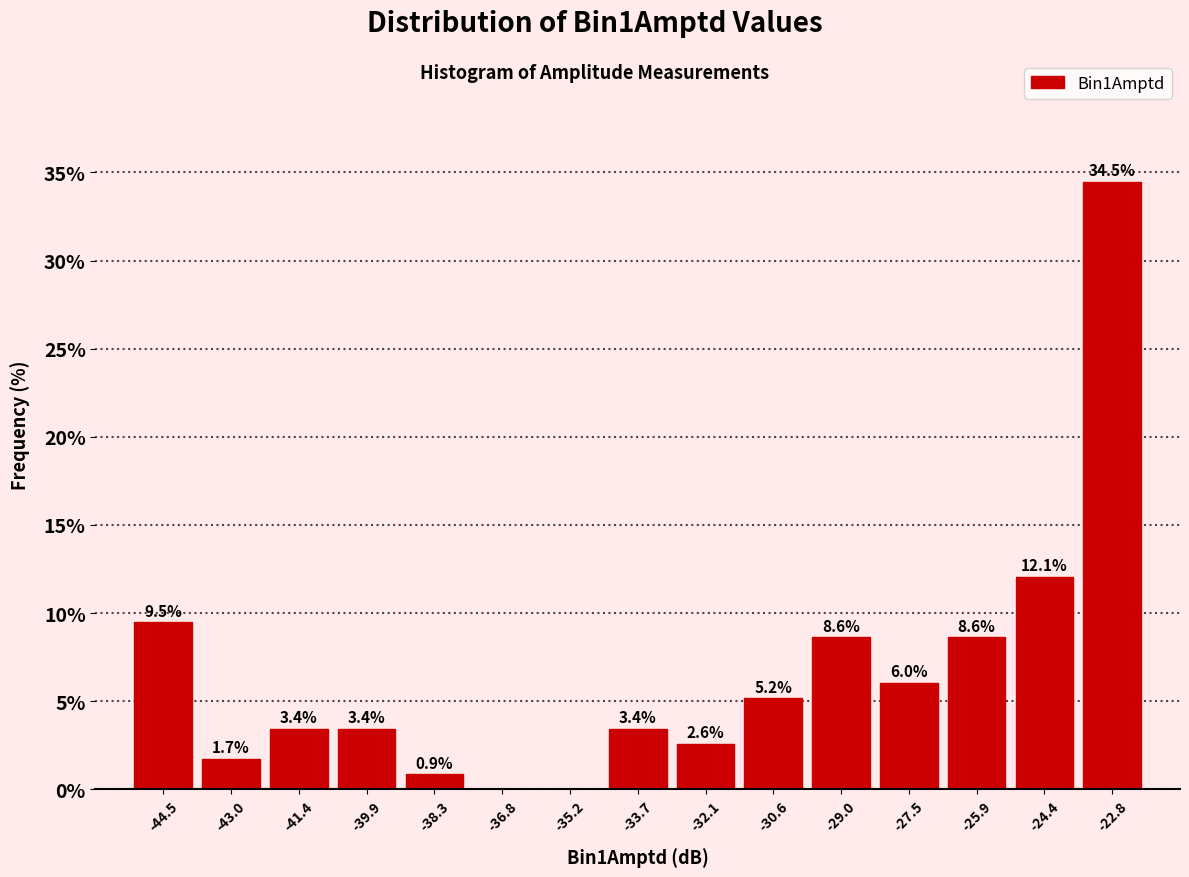

Which range on the x-axis has the tallest bar?

-23.6 to -22.0